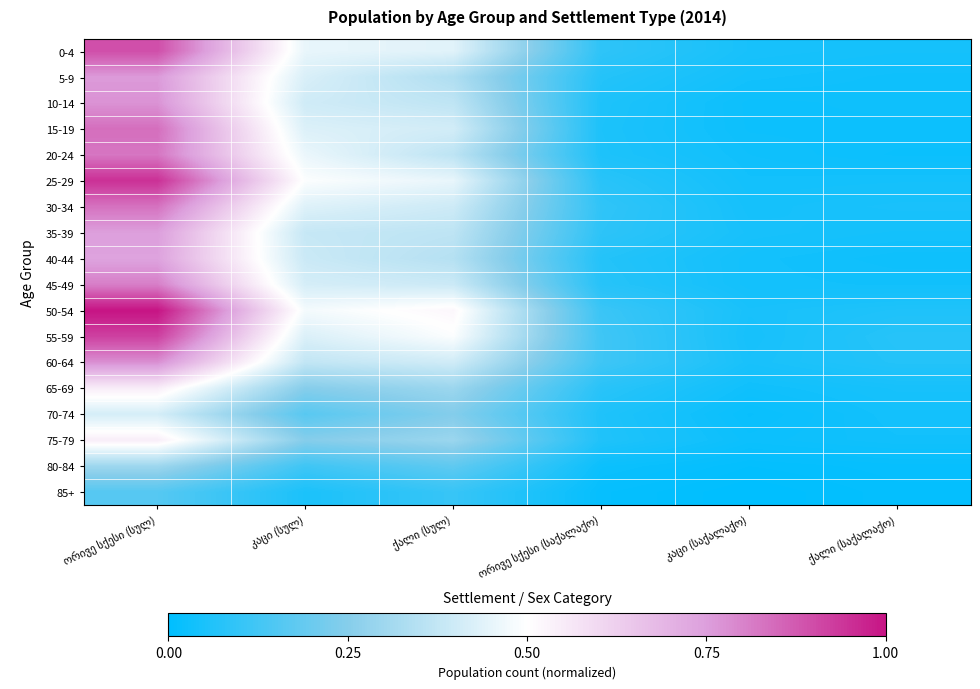

Rank the series by their maximum value, from highest to lowest.

50-54, 25-29, 55-59, 0-4, 15-19, 30-34, 20-24, 45-49, 60-64, 10-14, 5-9, 35-39, 40-44, 65-69, 75-79, 70-74, 80-84, 85+